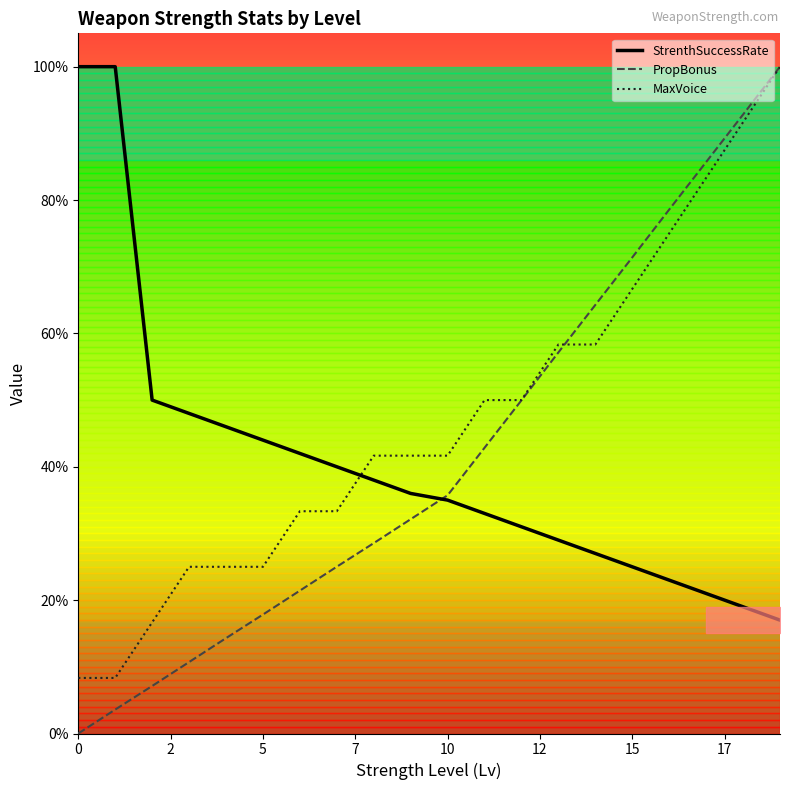

What is the value of the MaxVoice point at the 2nd from the left?

0.1